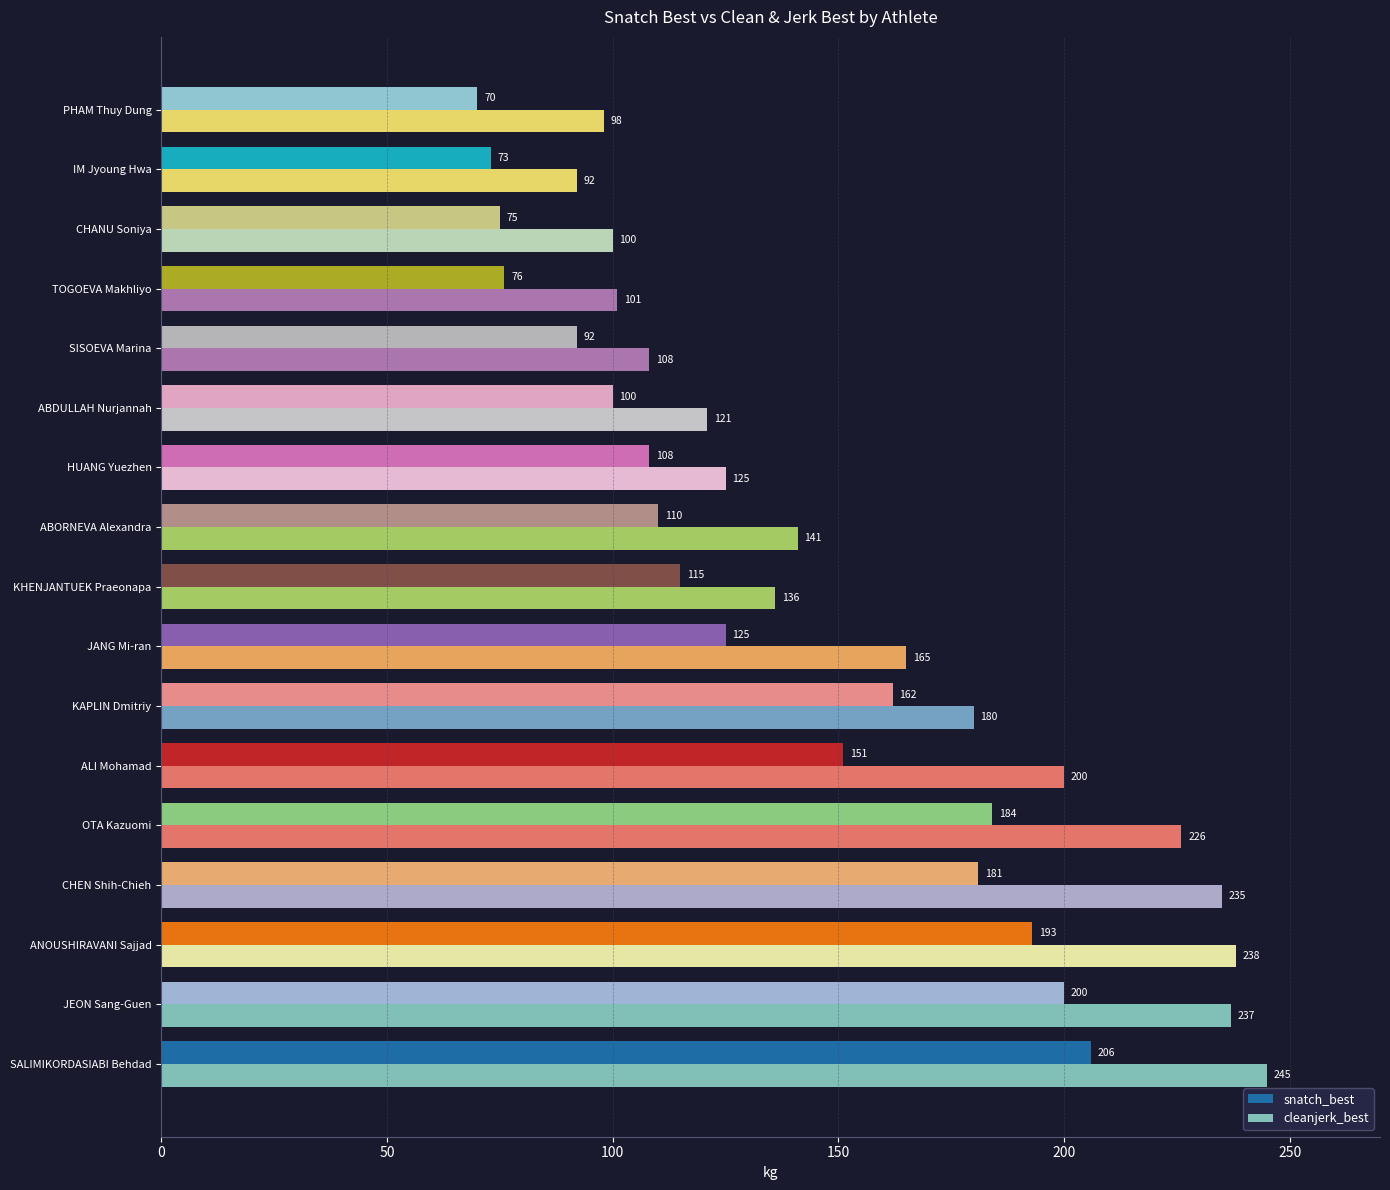

Rank the series by their average value, from highest to lowest.

cleanjerk_best, snatch_best